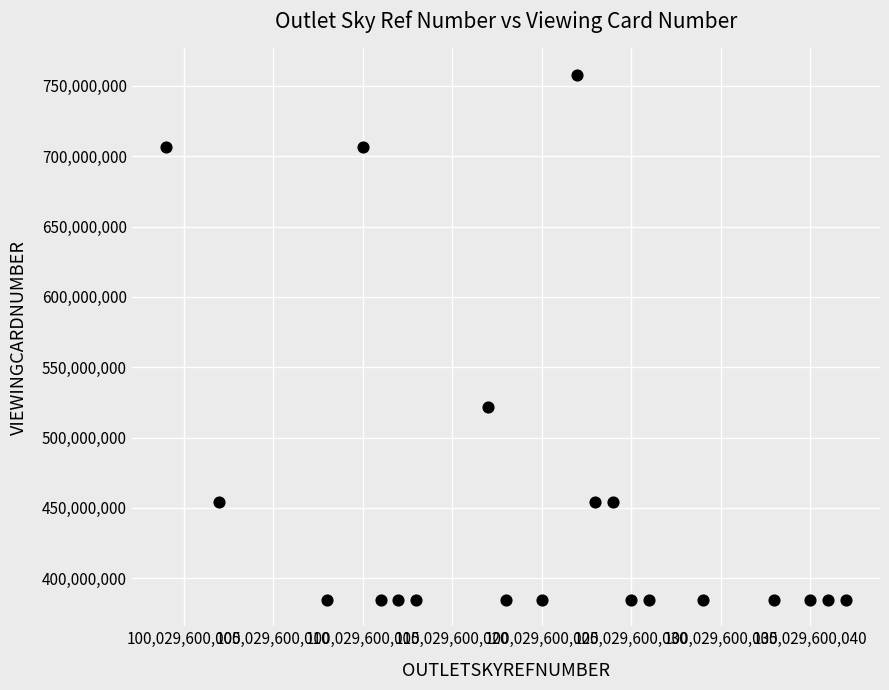

What Y value in the scatter plot is closest to 571203711?

521808667